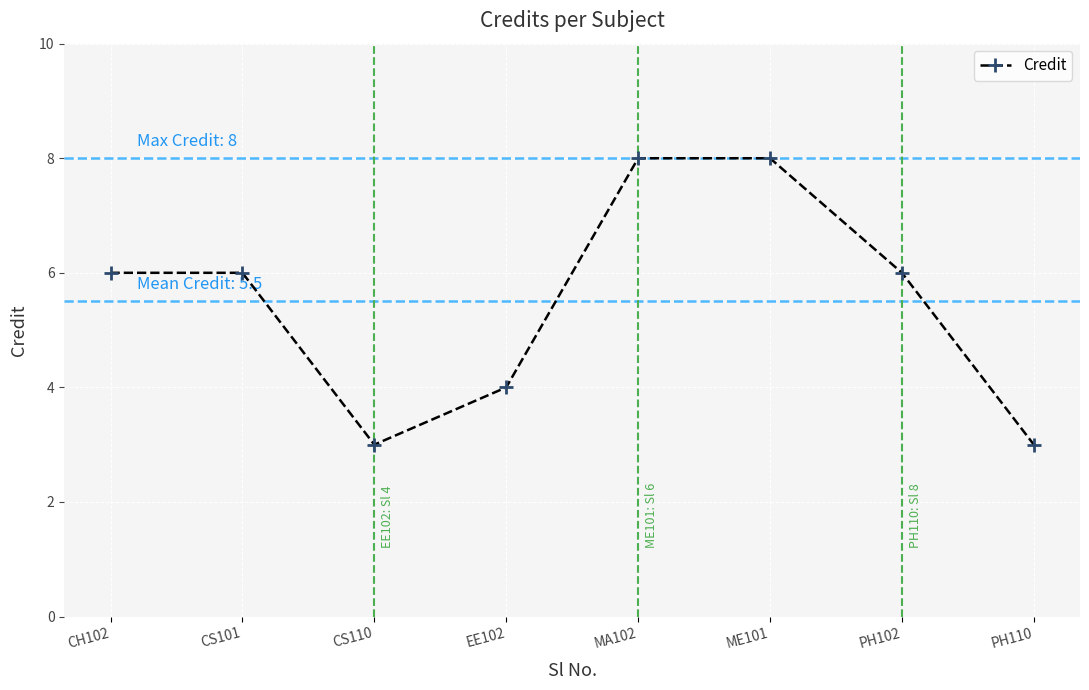

What position from the left is EE102?

4